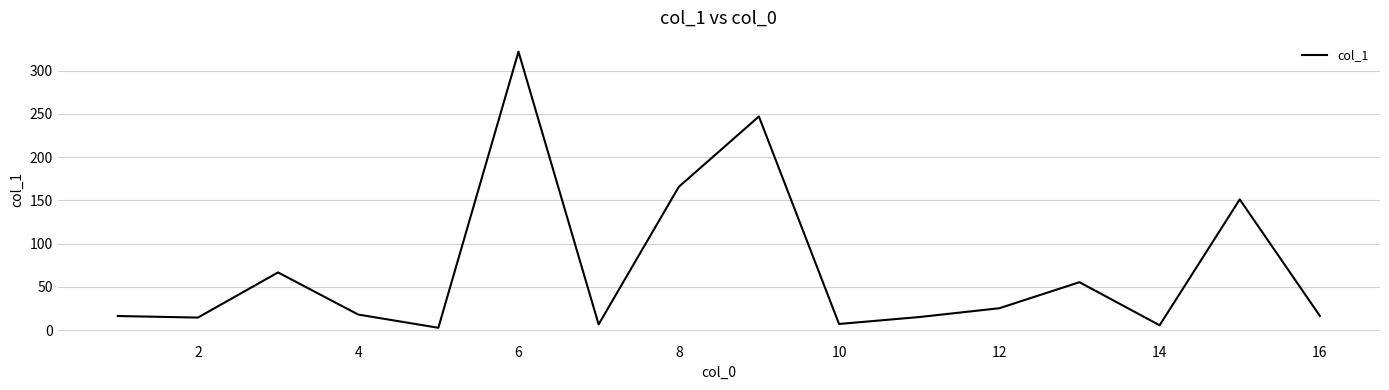

Does the chart display data point markers on the line(s)?

No